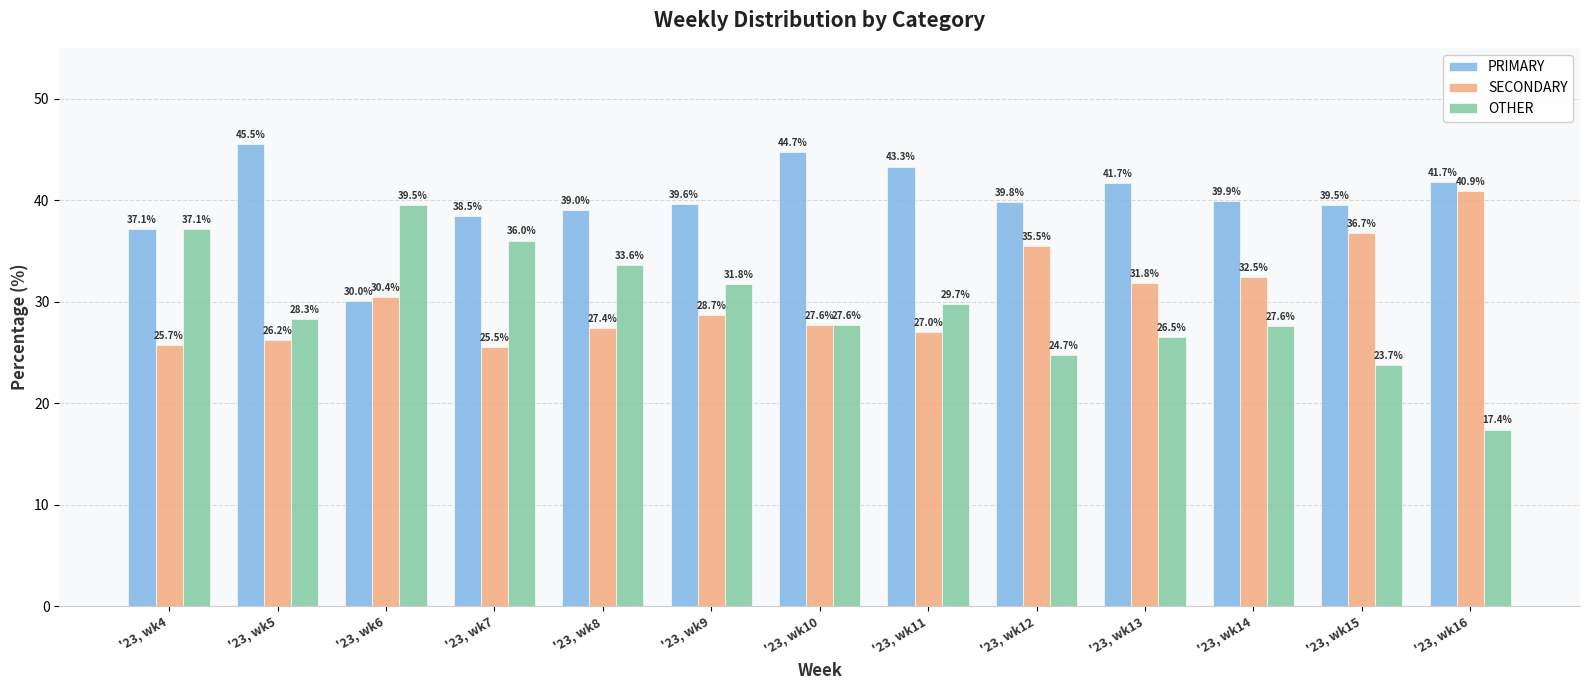

Which category has the lowest value in the OTHER series?

'23, wk16